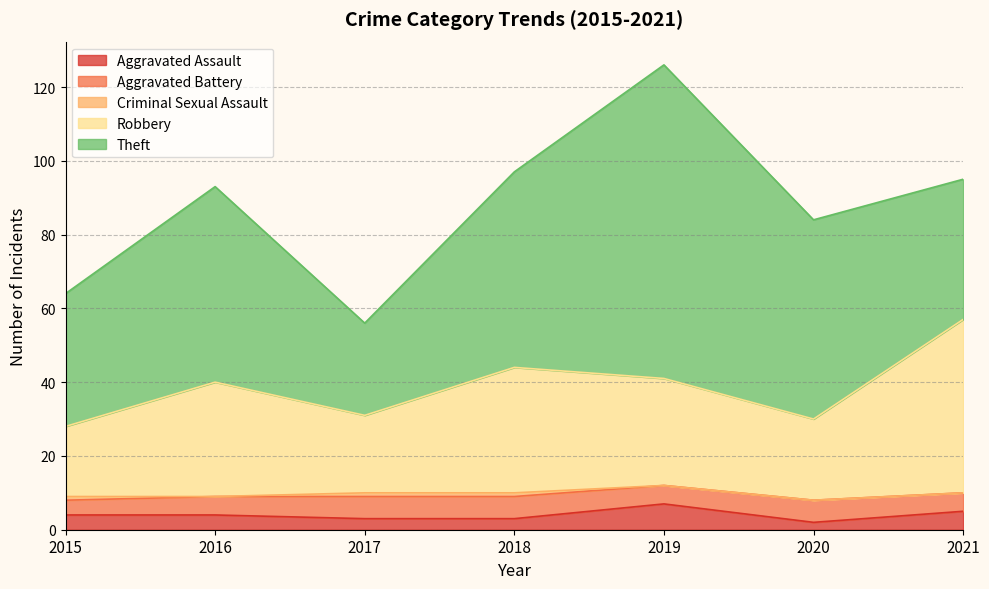

True or false: Aggravated Assault has more than 2 interior local peaks.

False